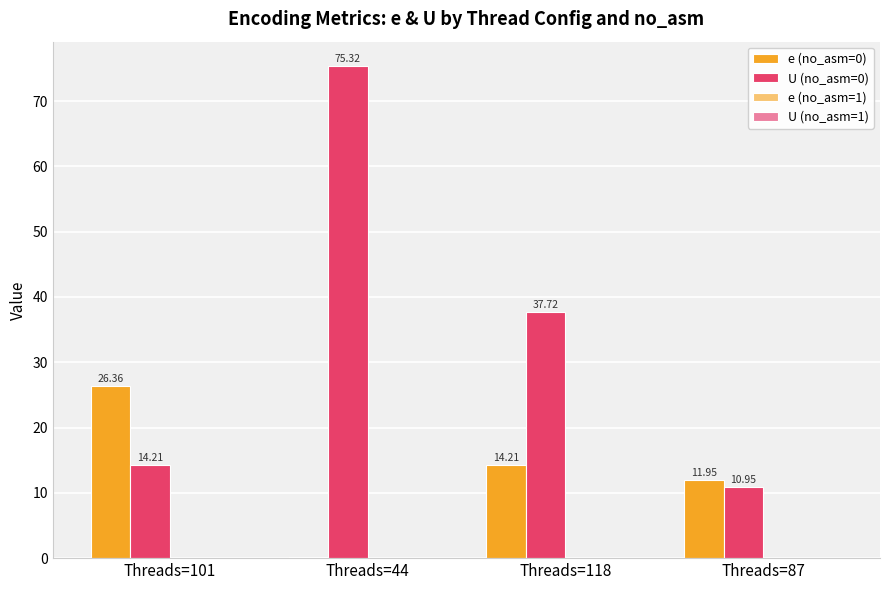

At which category is the sum across all series the highest?

Threads=44